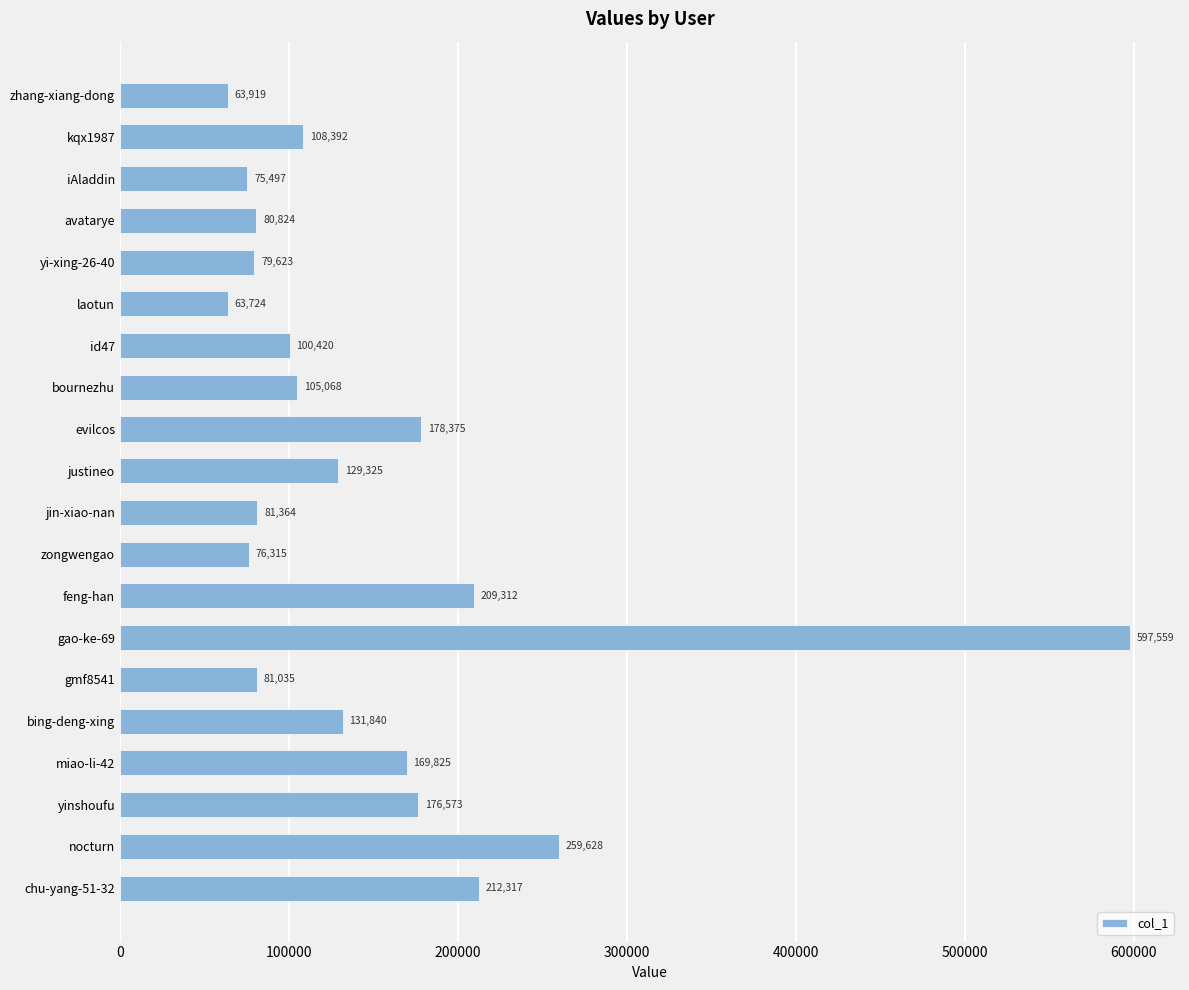

Is it true that the value at feng-han is 209312?

True